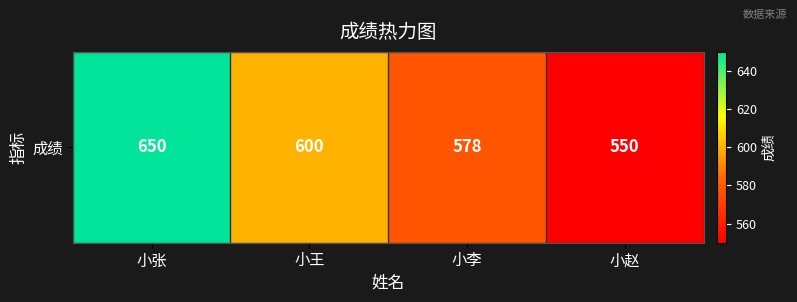

Reading left to right, what are all the values shown in this chart?

650	600	578	550